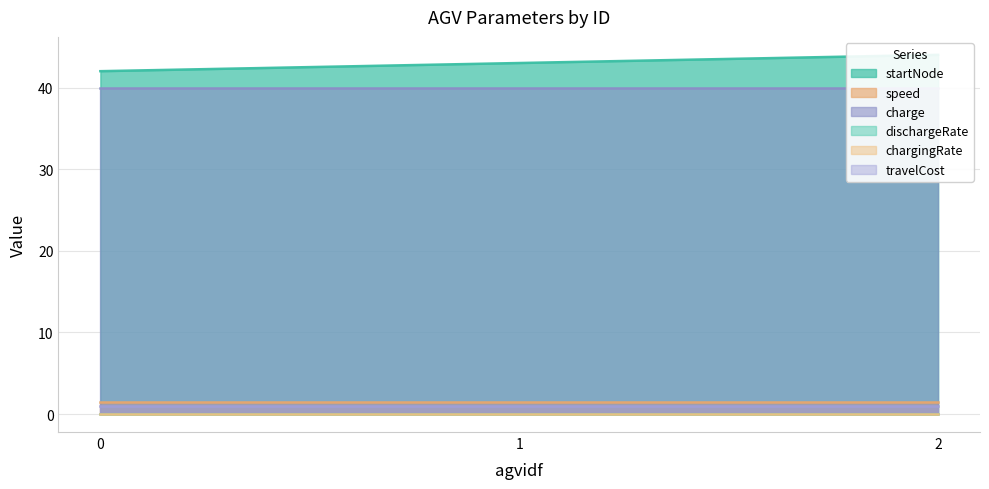

Does the chart display data point markers on the line(s)?

No